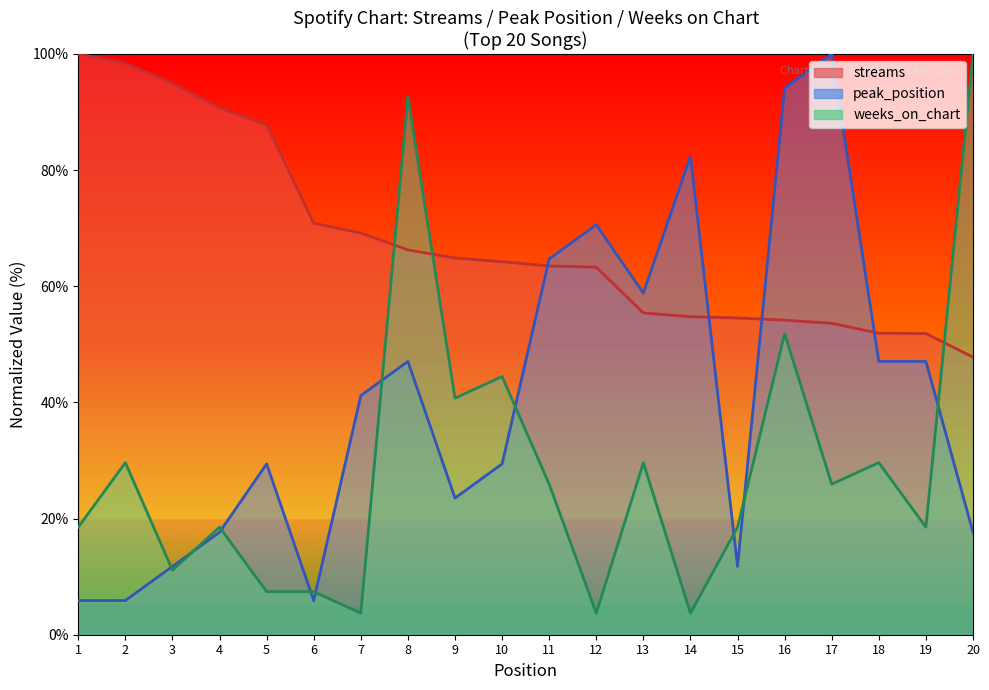

At which category does weeks_on_chart reach its first local peak?

2